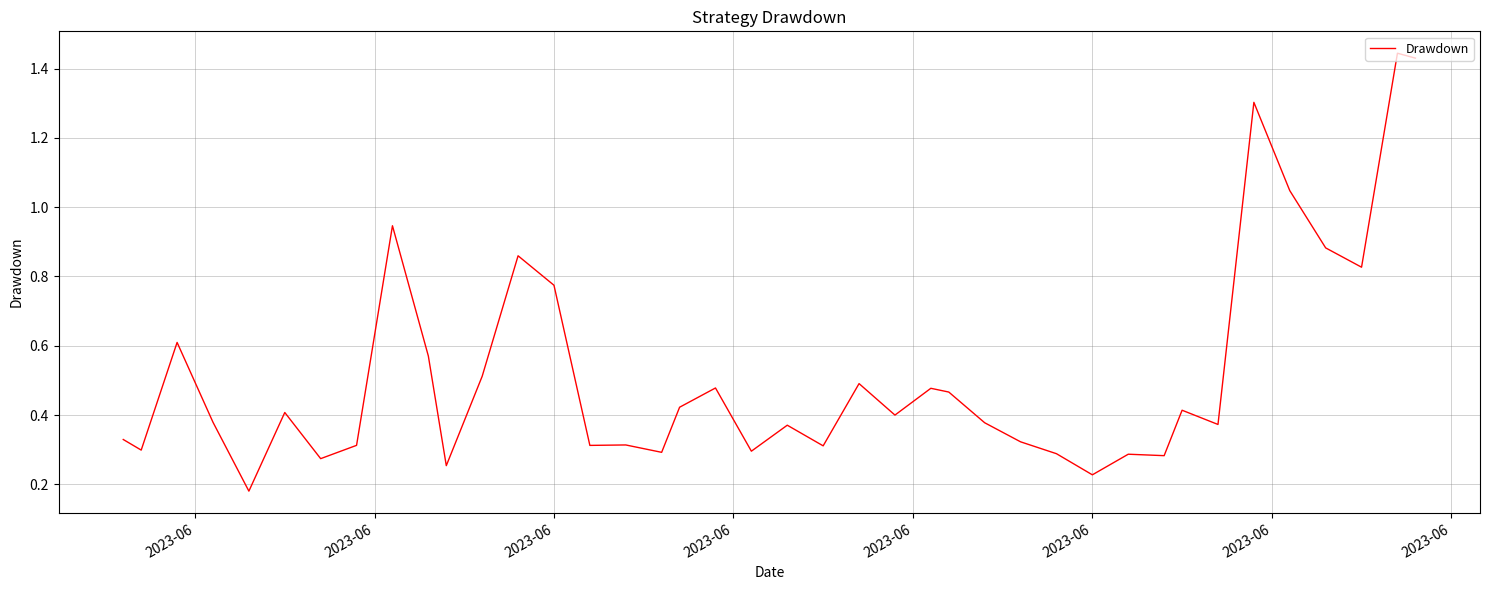

What is the difference between the maximum and minimum values?

1.3